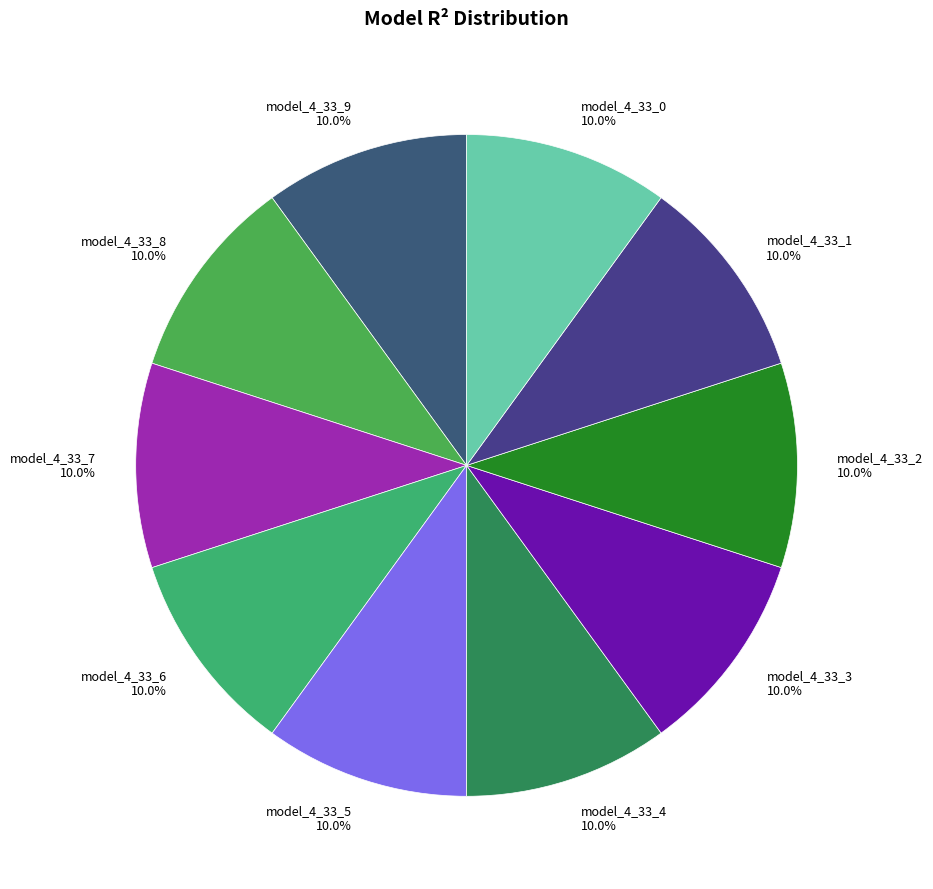

How many segments does this pie chart have?

10